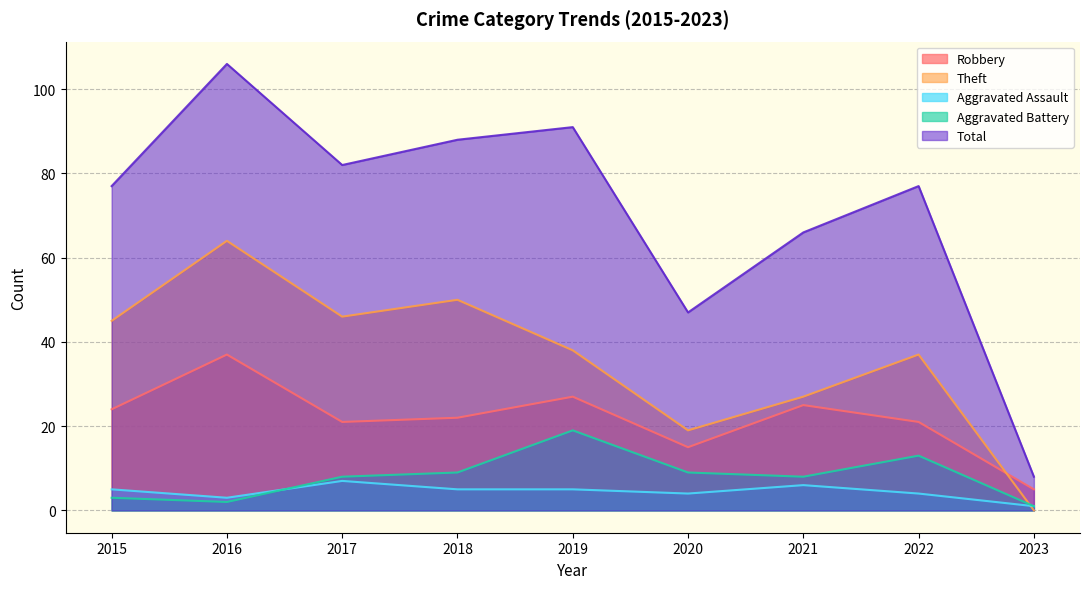

How many data points in Aggravated Battery are above 8?

4